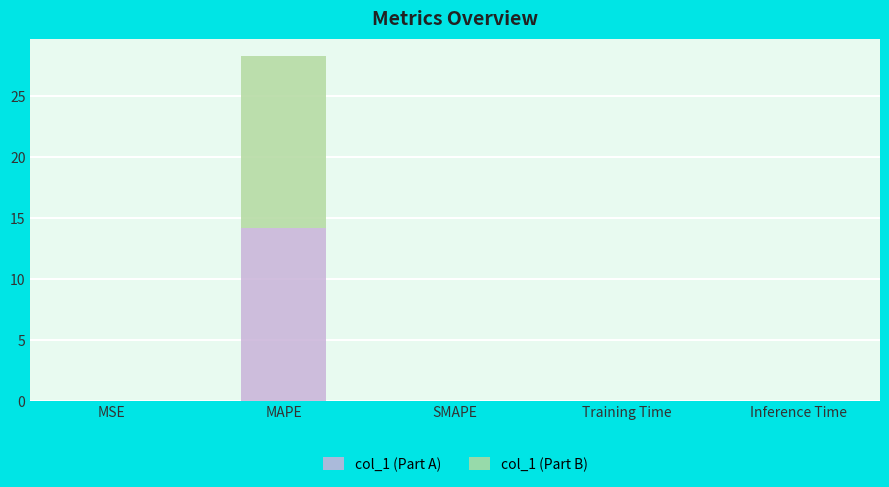

Count the number of categories in the chart.

5